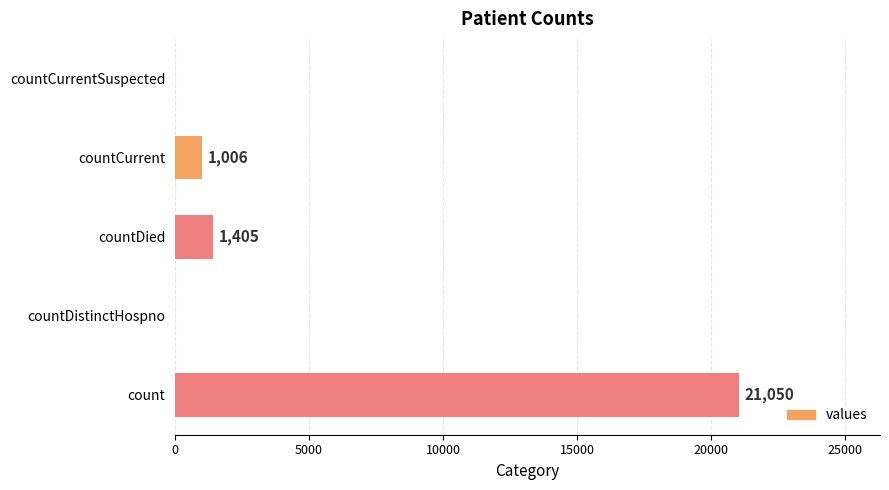

How many data points does each series have?

5